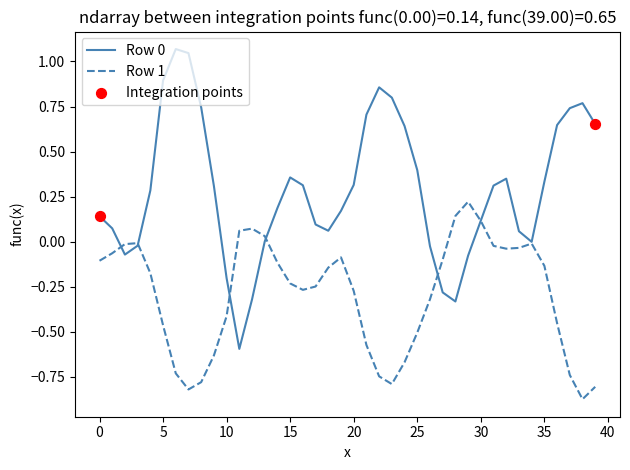

Which series has the largest total across all categories?

Row 0